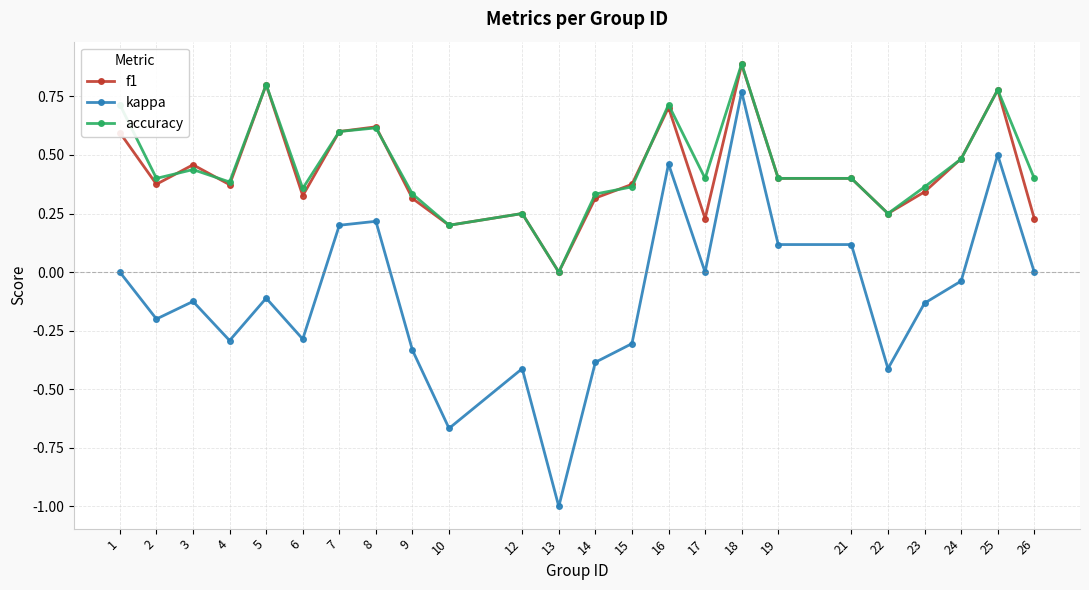

What is the value of the accuracy point at the 17th from the left?

0.9